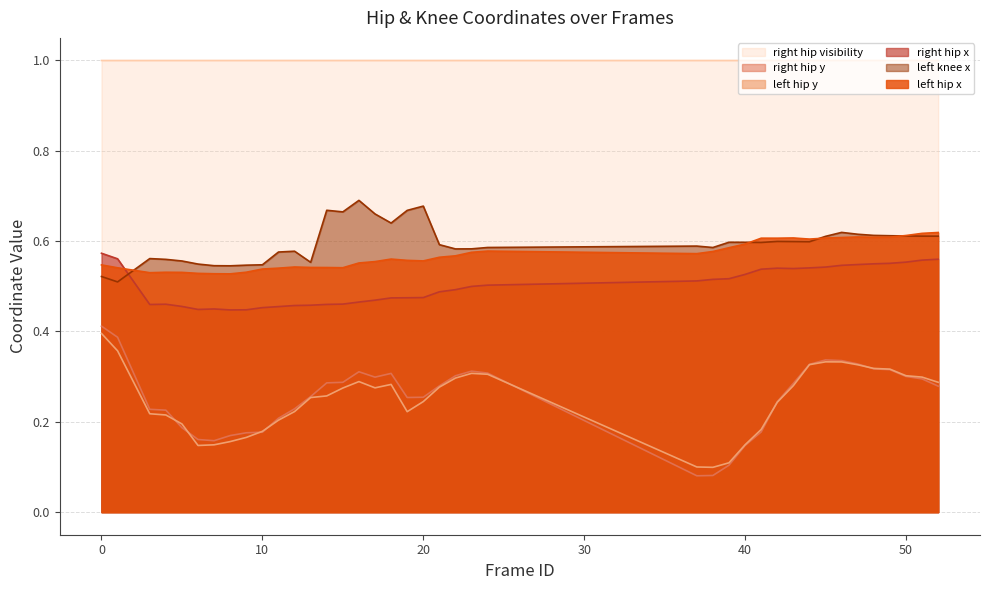

Reading left to right, extract all data points from this chart.

left_hip_x: 0=0.5	1=0.5	3=0.5	4=0.5	5=0.5	6=0.5	7=0.5	8=0.5	9=0.5	10=0.5	11=0.5	12=0.5	13=0.5	14=0.5	15=0.5	16=0.6	17=0.6	18=0.6	19=0.6	20=0.6	21=0.6	22=0.6	23=0.6	24=0.6	37=0.6	38=0.6	39=0.6	40=0.6	41=0.6	42=0.6	43=0.6	44=0.6	45=0.6	46=0.6	47=0.6	48=0.6	49=0.6	50=0.6	51=0.6	52=0.6
left_hip_y: 0=0.4	1=0.4	3=0.2	4=0.2	5=0.2	6=0.1	7=0.1	8=0.2	9=0.2	10=0.2	11=0.2	12=0.2	13=0.3	14=0.3	15=0.3	16=0.3	17=0.3	18=0.3	19=0.2	20=0.2	21=0.3	22=0.3	23=0.3	24=0.3	37=0.1	38=0.1	39=0.1	40=0.1	41=0.2	42=0.2	43=0.3	44=0.3	45=0.3	46=0.3	47=0.3	48=0.3	49=0.3	50=0.3	51=0.3	52=0.3
right_hip_x: 0=0.6	1=0.6	3=0.5	4=0.5	5=0.5	6=0.4	7=0.4	8=0.4	9=0.4	10=0.5	11=0.5	12=0.5	13=0.5	14=0.5	15=0.5	16=0.5	17=0.5	18=0.5	19=0.5	20=0.5	21=0.5	22=0.5	23=0.5	24=0.5	37=0.5	38=0.5	39=0.5	40=0.5	41=0.5	42=0.5	43=0.5	44=0.5	45=0.5	46=0.5	47=0.5	48=0.5	49=0.6	50=0.6	51=0.6	52=0.6
right_hip_y: 0=0.4	1=0.4	3=0.2	4=0.2	5=0.2	6=0.2	7=0.2	8=0.2	9=0.2	10=0.2	11=0.2	12=0.2	13=0.3	14=0.3	15=0.3	16=0.3	17=0.3	18=0.3	19=0.3	20=0.3	21=0.3	22=0.3	23=0.3	24=0.3	37=0.1	38=0.1	39=0.1	40=0.1	41=0.2	42=0.2	43=0.3	44=0.3	45=0.3	46=0.3	47=0.3	48=0.3	49=0.3	50=0.3	51=0.3	52=0.3
right_hip_visibility: 0=1.0	1=1.0	3=1.0	4=1.0	5=1.0	6=1.0	7=1.0	8=1.0	9=1.0	10=1.0	11=1.0	12=1.0	13=1.0	14=1.0	15=1.0	16=1.0	17=1.0	18=1.0	19=1.0	20=1.0	21=1.0	22=1.0	23=1.0	24=1.0	37=1.0	38=1.0	39=1.0	40=1.0	41=1.0	42=1.0	43=1.0	44=1.0	45=1.0	46=1.0	47=1.0	48=1.0	49=1.0	50=1.0	51=1.0	52=1.0
left_knee_x: 0=0.5	1=0.5	3=0.6	4=0.6	5=0.6	6=0.5	7=0.5	8=0.5	9=0.5	10=0.5	11=0.6	12=0.6	13=0.6	14=0.7	15=0.7	16=0.7	17=0.7	18=0.6	19=0.7	20=0.7	21=0.6	22=0.6	23=0.6	24=0.6	37=0.6	38=0.6	39=0.6	40=0.6	41=0.6	42=0.6	43=0.6	44=0.6	45=0.6	46=0.6	47=0.6	48=0.6	49=0.6	50=0.6	51=0.6	52=0.6